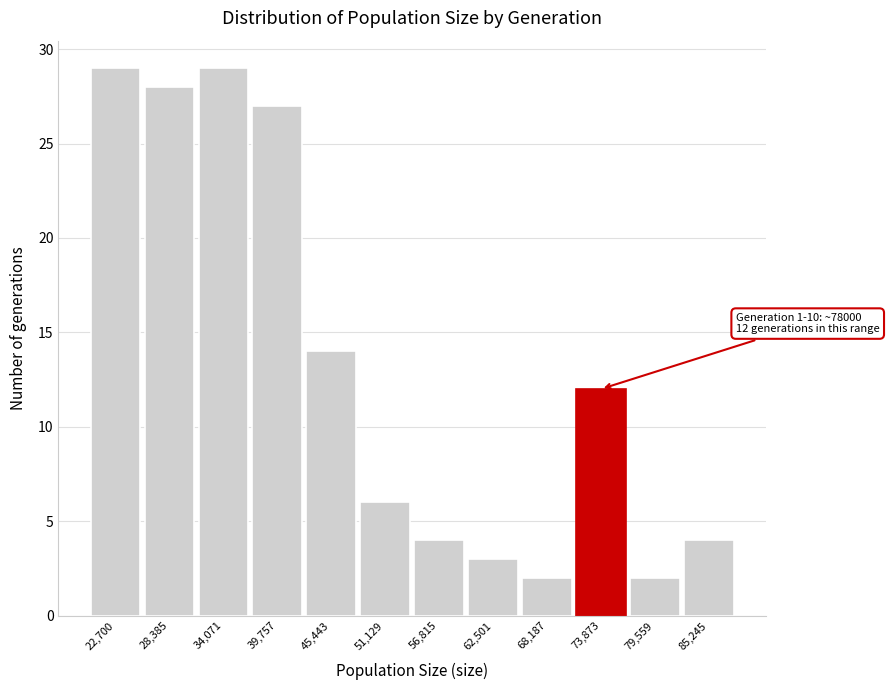

Reading left to right, extract all data points from this chart.

22,700=29	28,385=28	34,071=29	39,757=27	45,443=14	51,129=6	56,815=4	62,501=3	68,187=2	73,873=12	79,559=2	85,245=4